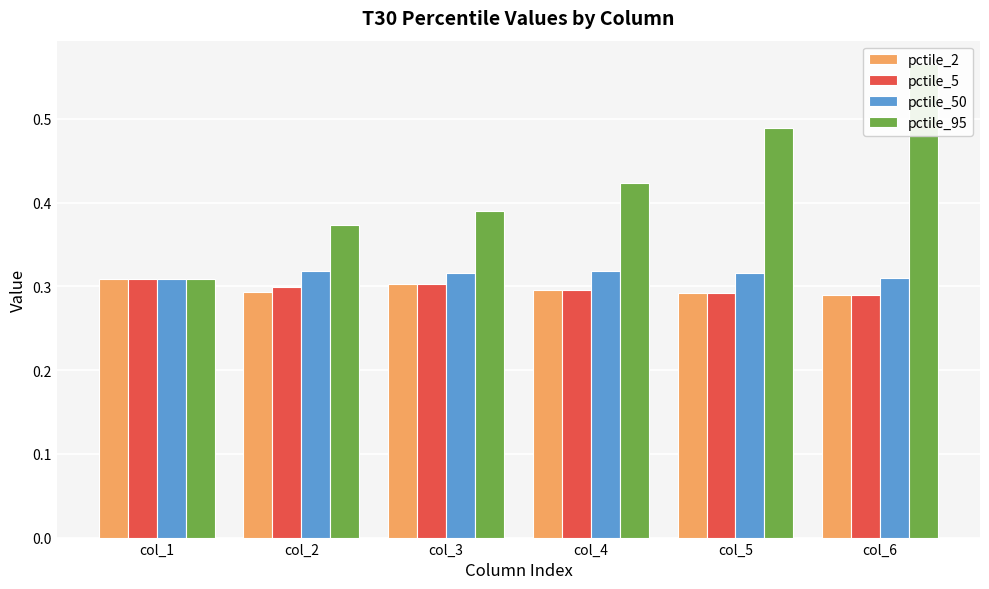

What is the value of the pctile_2 bar at the 1st from the left?

0.3